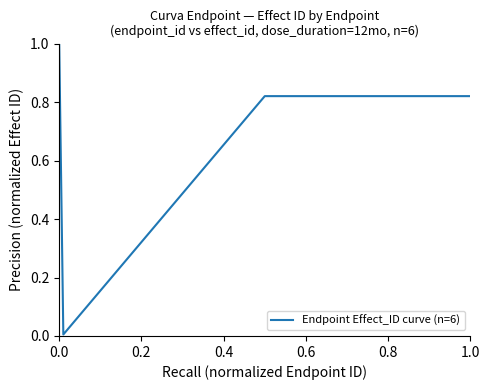

Is this an area chart (filled region under the line)?

No